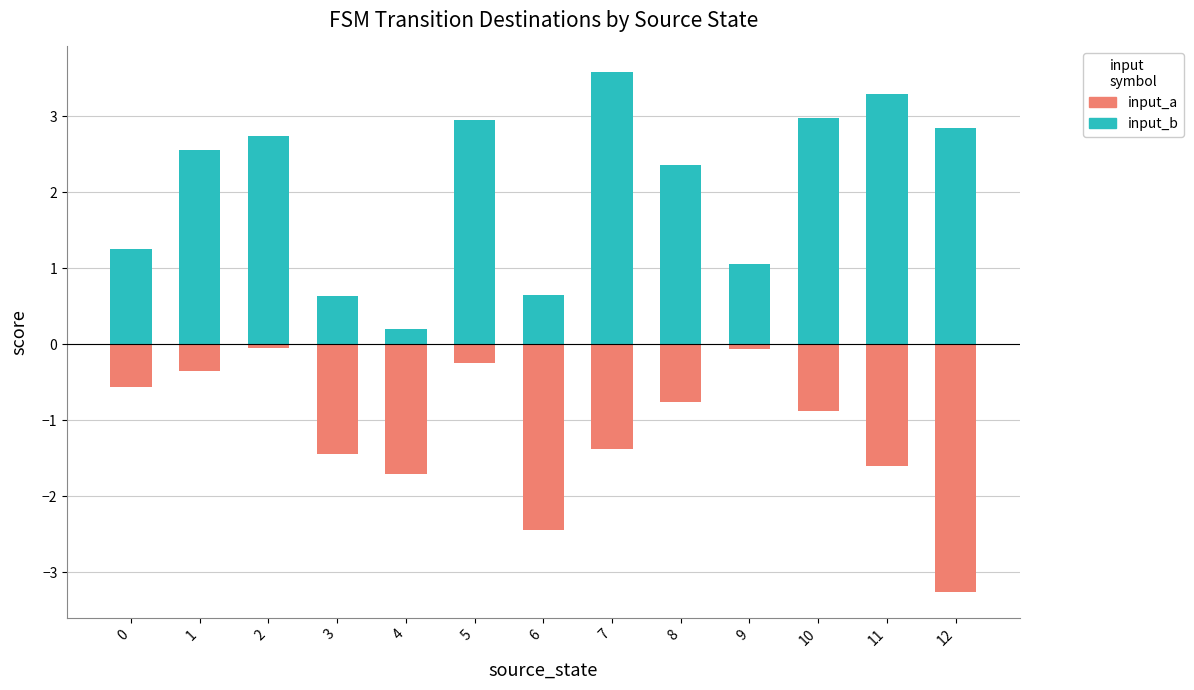

What is the value of the input_b bar at the 10th from the left?

1.1